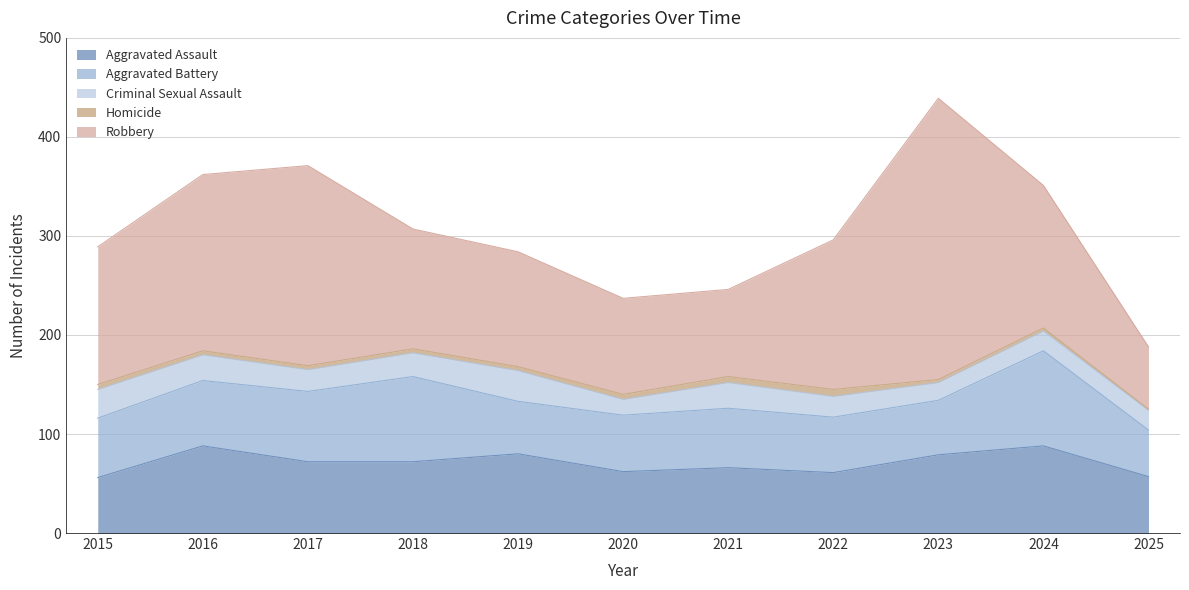

What is the value of the Robbery point at the 2nd from the left?

178